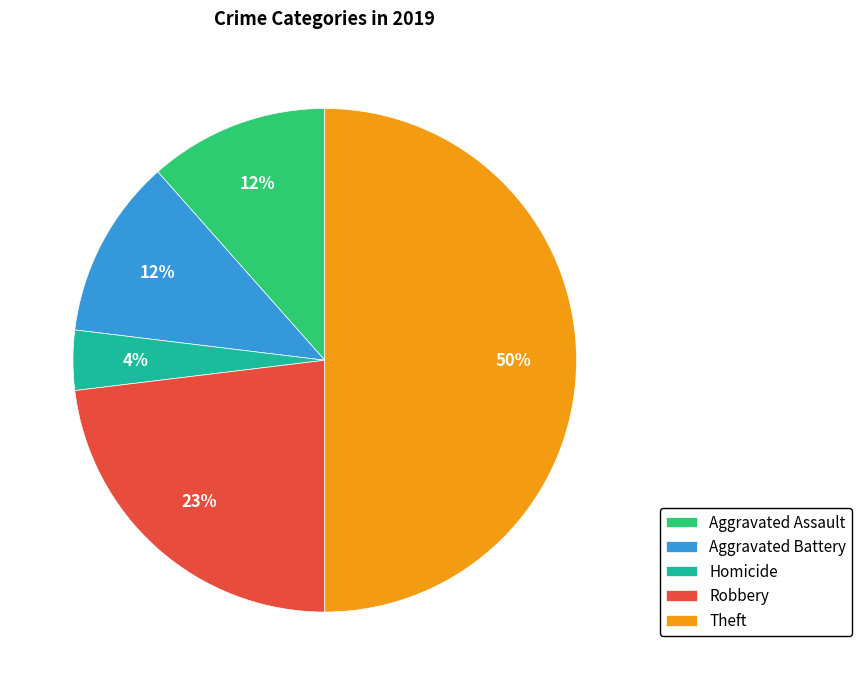

Which category has the smallest portion of the pie?

Homicide